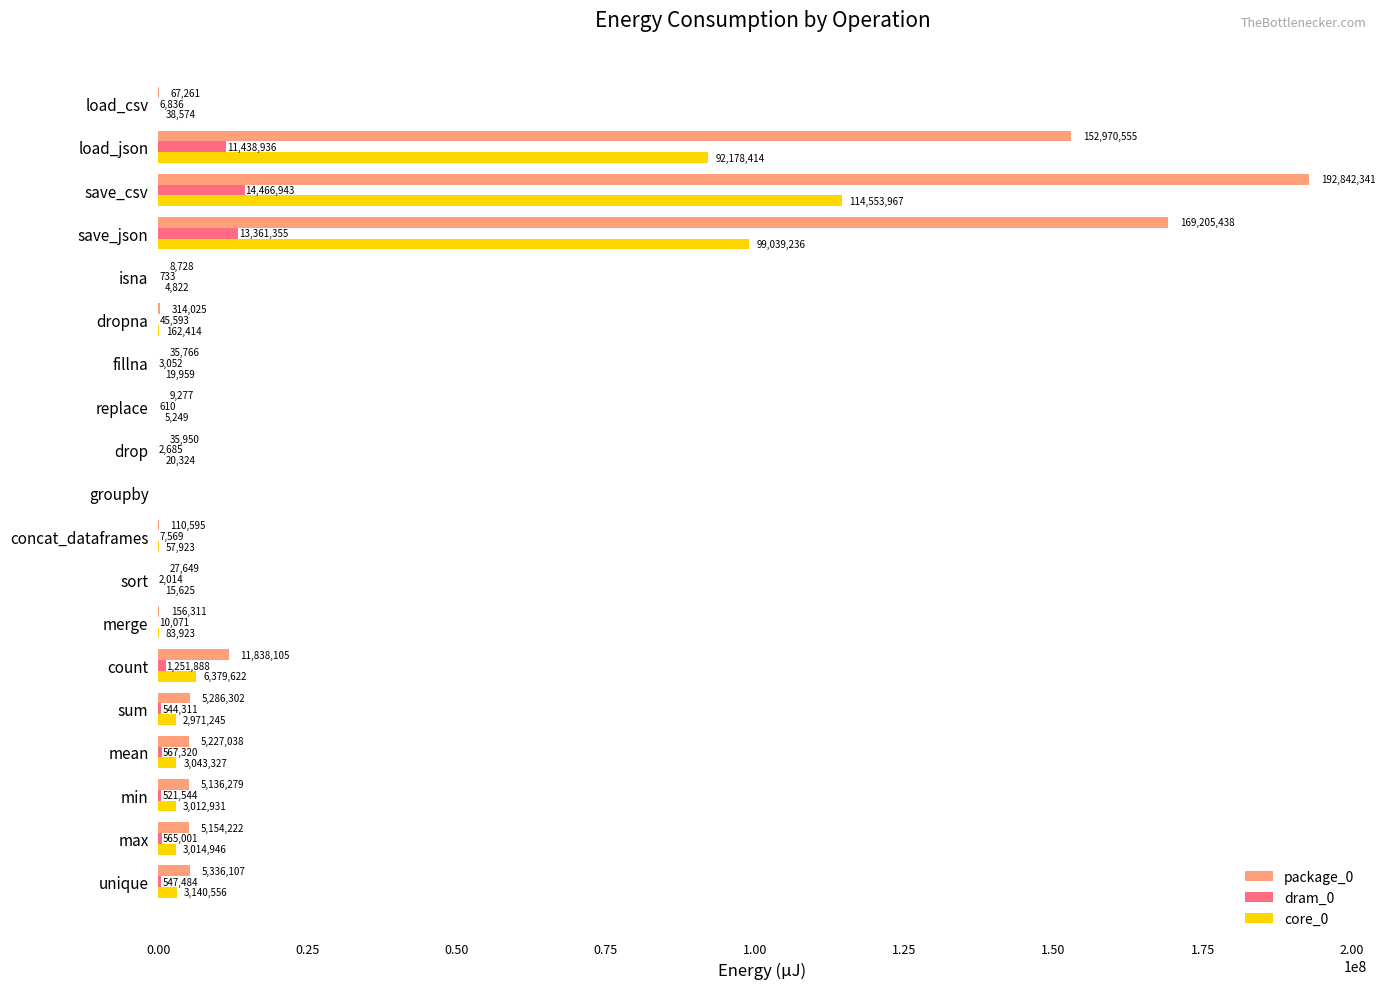

What is the total value across all series at unique?

9024147